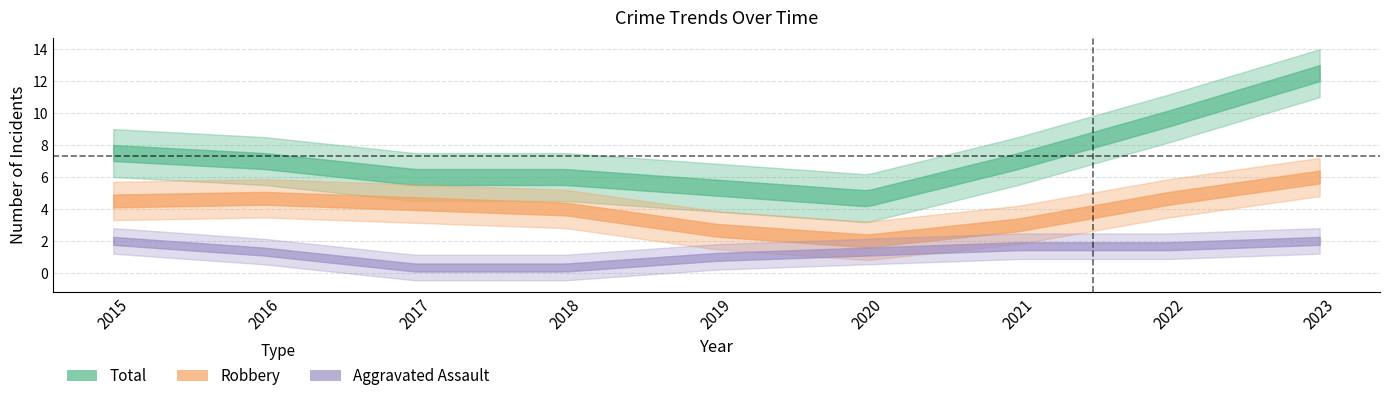

How many interior local valleys does the Aggravated Assault series have?

1